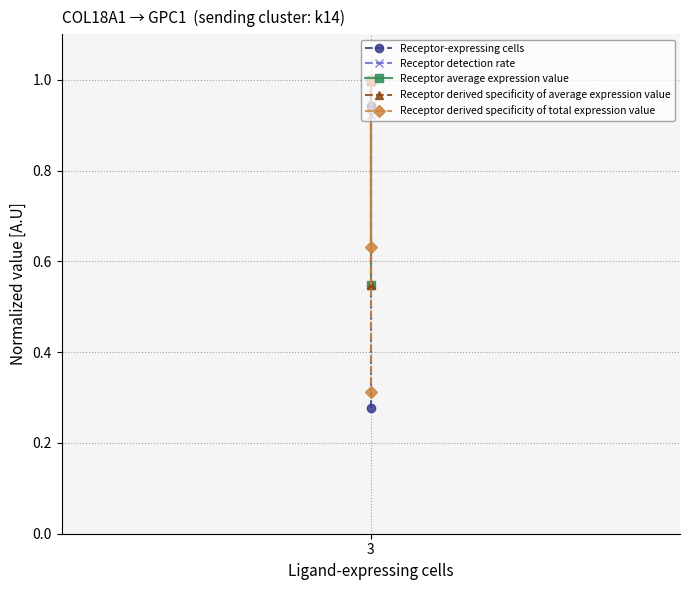

The value of Receptor-expressing cells at 3 is 0.4. True or false?

False